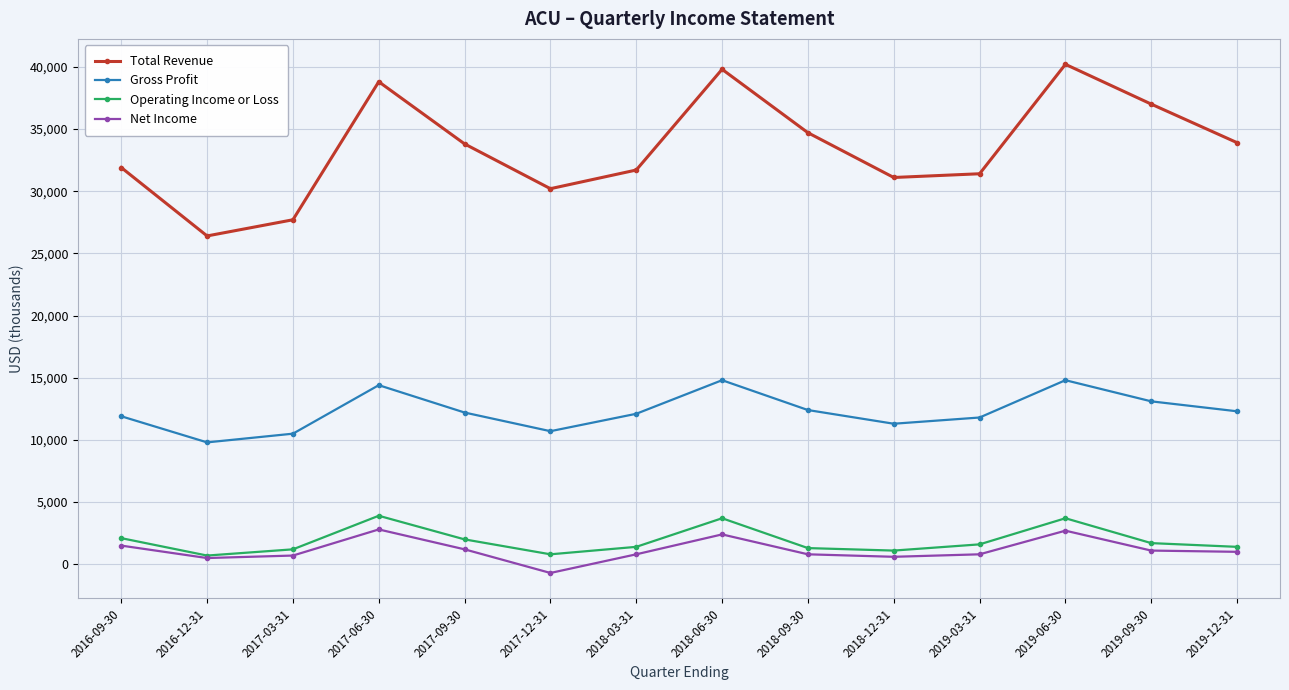

At how many categories does at least one series exceed 36059?

4